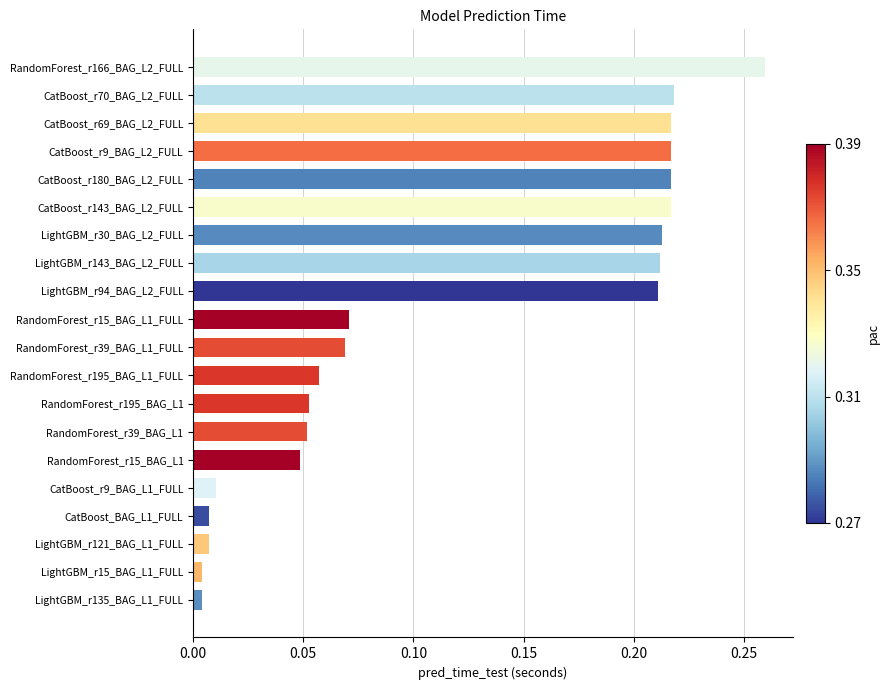

Which label corresponds to the largest value in the chart?

RandomForest_r166_BAG_L2_FULL